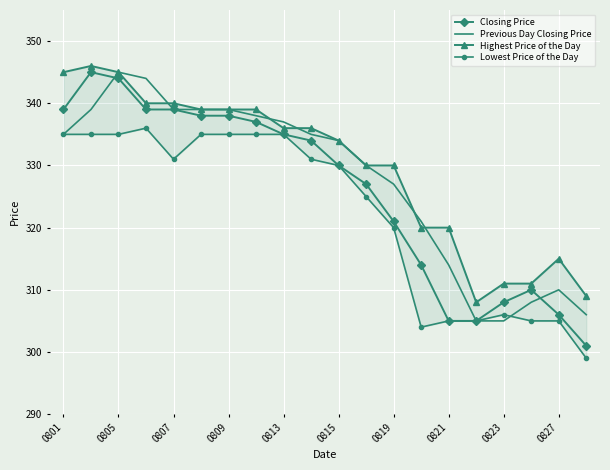

What is the lowest value of the Closing Price series?

301